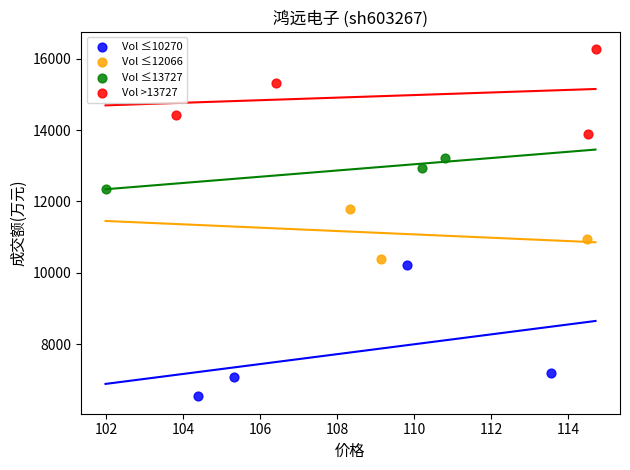

Which series has the largest Y range (max minus min)?

Vol ≤10270